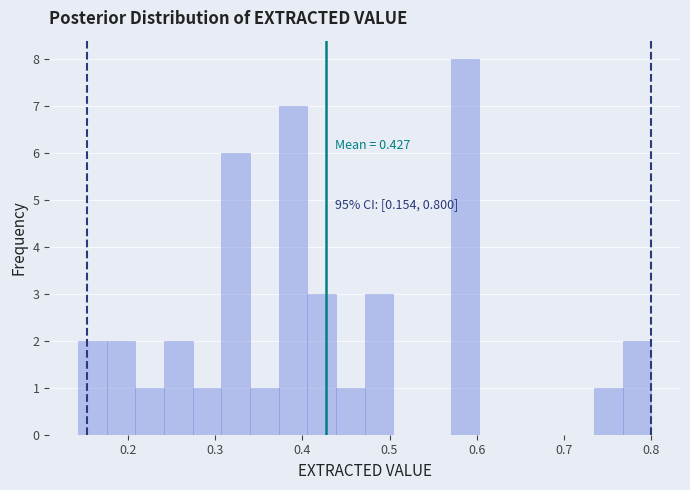

Around what value on the x-axis is the tallest bar? Give the approximate position of its centre, as read against the axis.

0.59